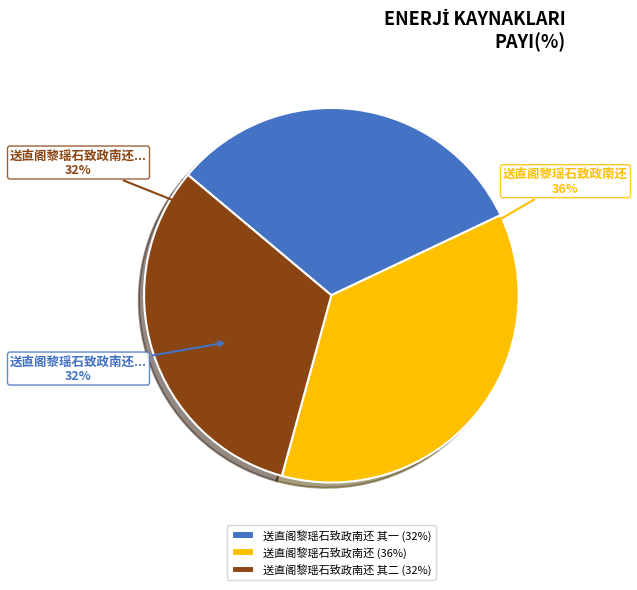

How many segments does this pie chart have?

3